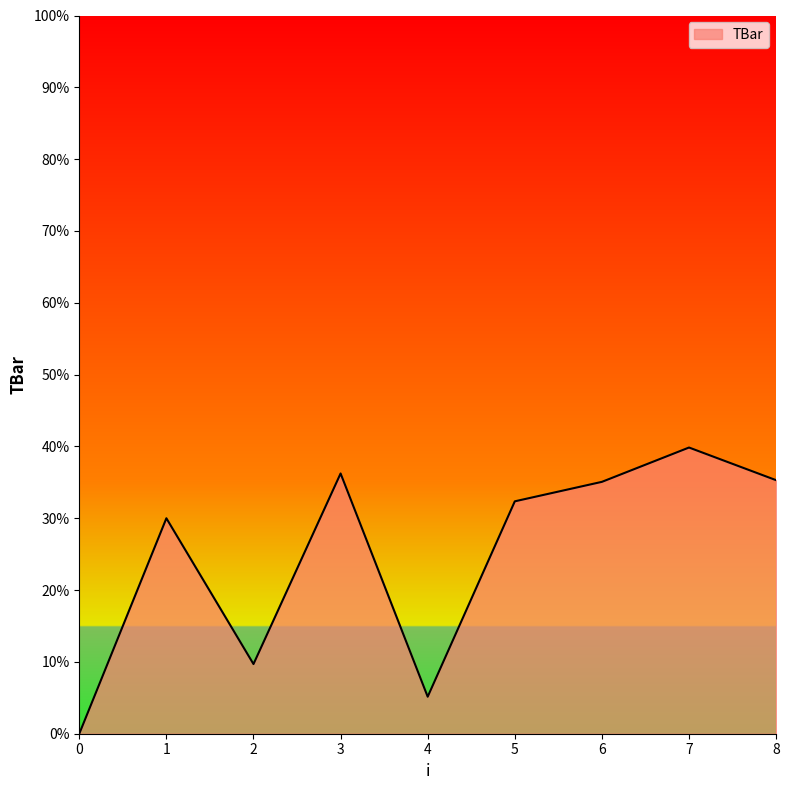

The chart shows a value of 32.4 at 5. True or false?

True